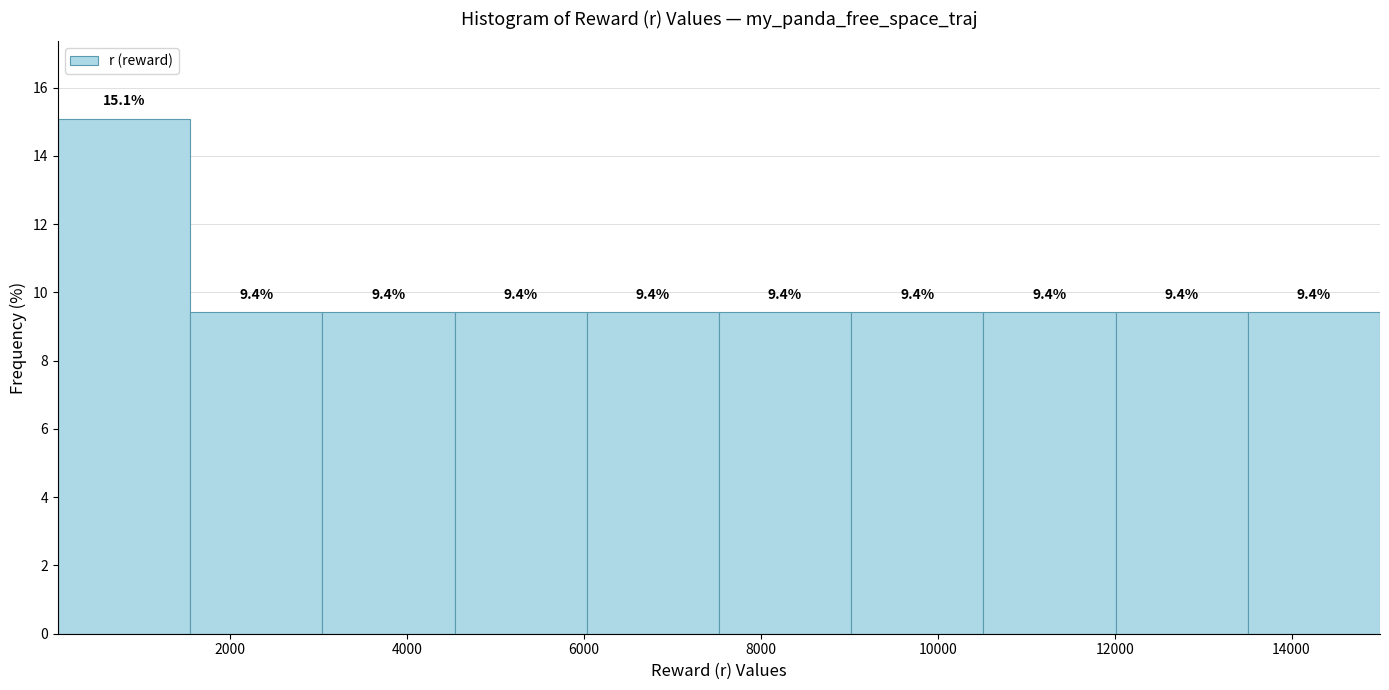

Reading left to right, list every bar in this chart as the range it spans on the x-axis followed by its height. The bar edges are not printed on the chart, so give them approximately, as read against the axis.

0 to 1600: 15.1
1600 to 3000: 9.4
3000 to 4600: 9.4
4600 to 6000: 9.4
6000 to 7600: 9.4
7600 to 9000: 9.4
9000 to 10600: 9.4
10600 to 12000: 9.4
12000 to 13600: 9.4
13600 to 15000: 9.4